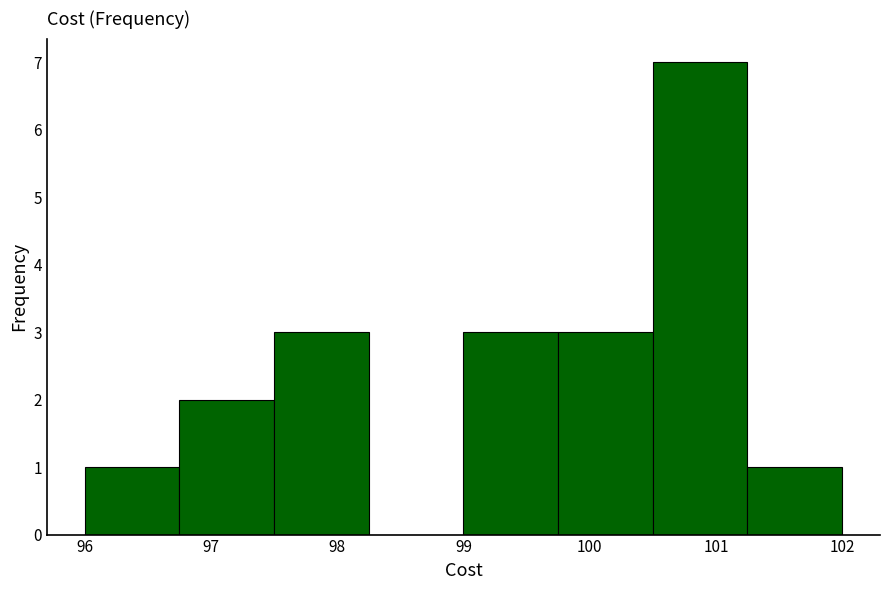

Reading left to right, list every bar in this chart as the range it spans on the x-axis followed by its height. Neither the bar edges nor the heights are printed on the chart, so give them approximately, as read against the axes.

96.00 to 96.75: 1
96.75 to 97.50: 2
97.50 to 98.25: 3
98.25 to 99.00: 0
99.00 to 99.75: 3
99.75 to 100.50: 3
100.50 to 101.25: 7
101.25 to 102.00: 1